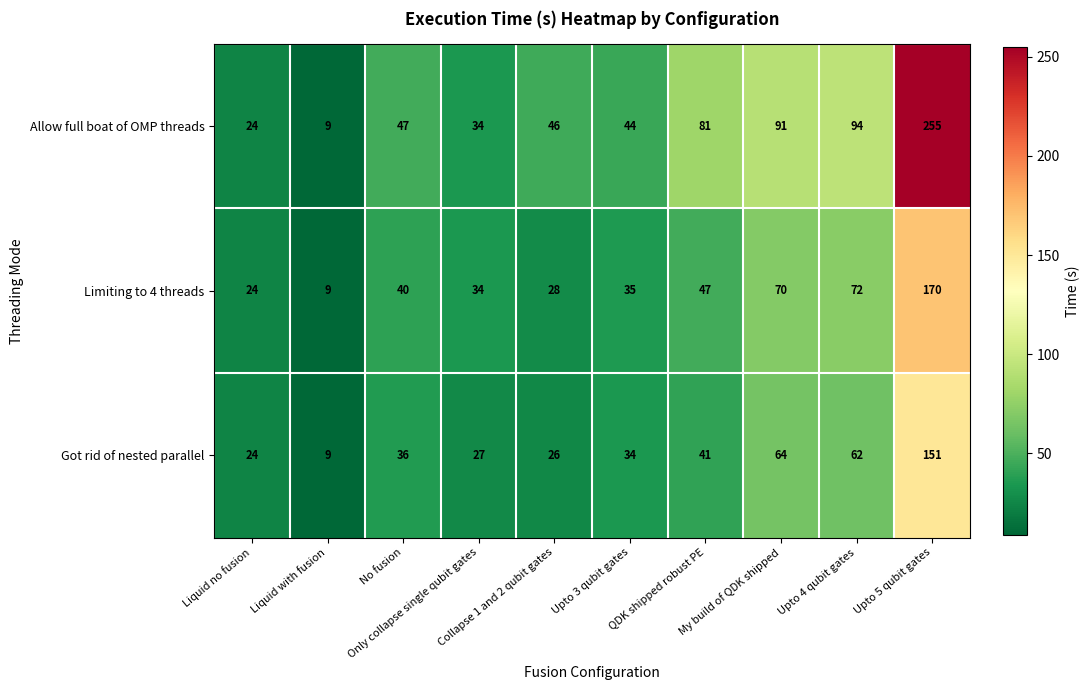

What is the total value across all series at Upto 3 qubit gates?

113